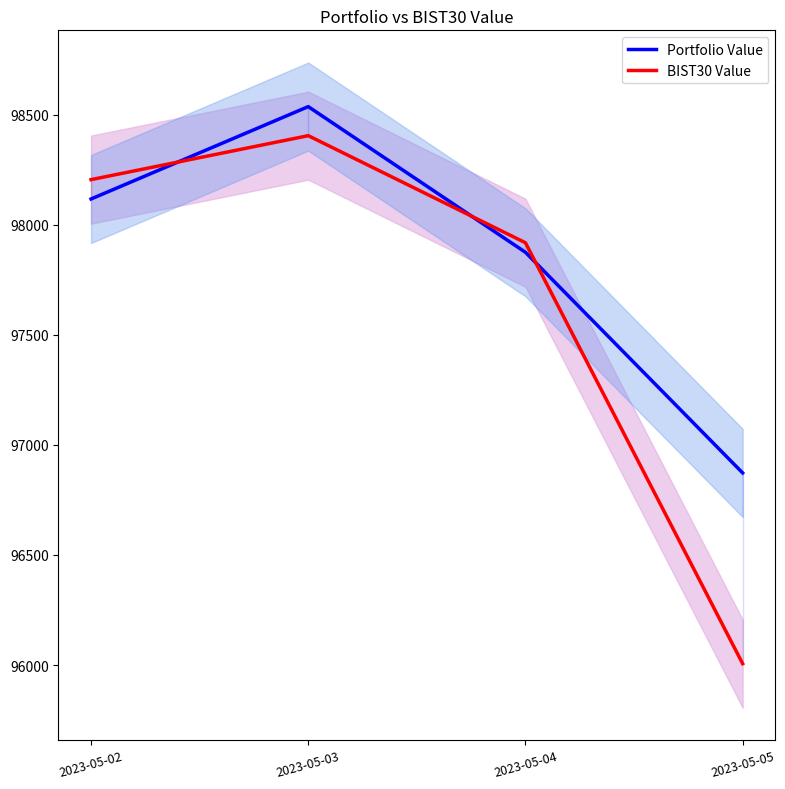

Rank the series by their average value, from lowest to highest.

BIST30 Value, Portfolio Value